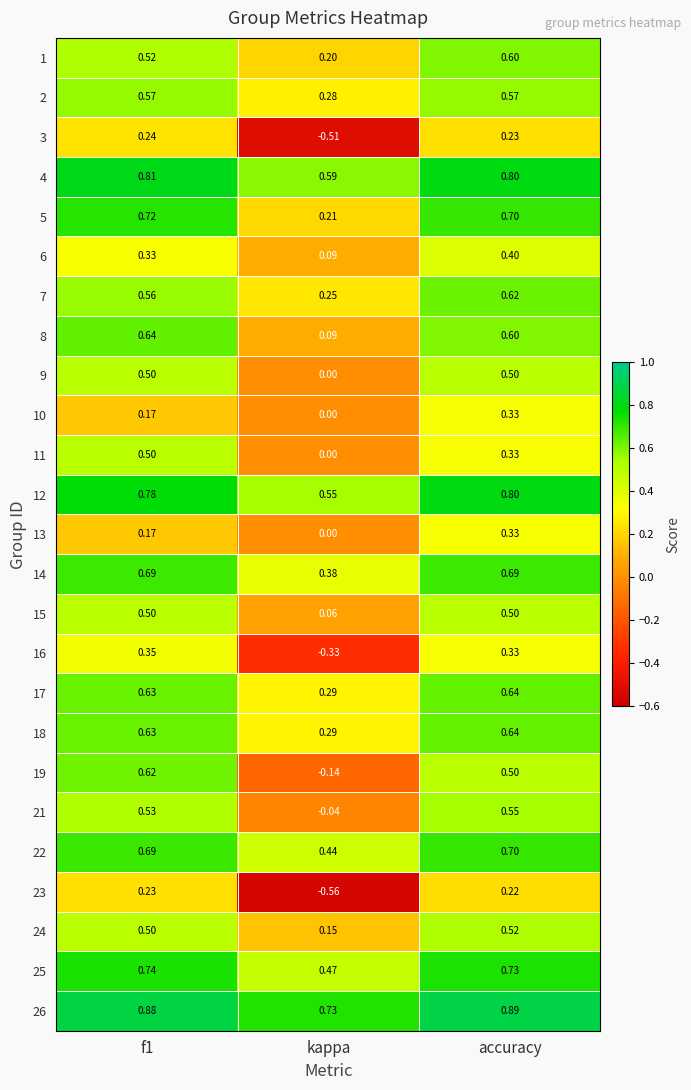

At which category is the sum across all series the highest?

accuracy